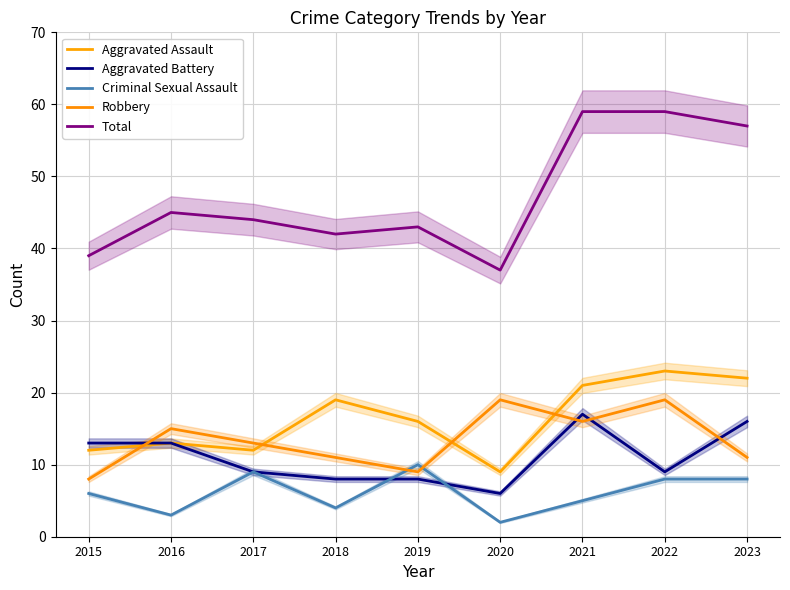

What is the value of the Criminal Sexual Assault point at the 5th from the left?

10